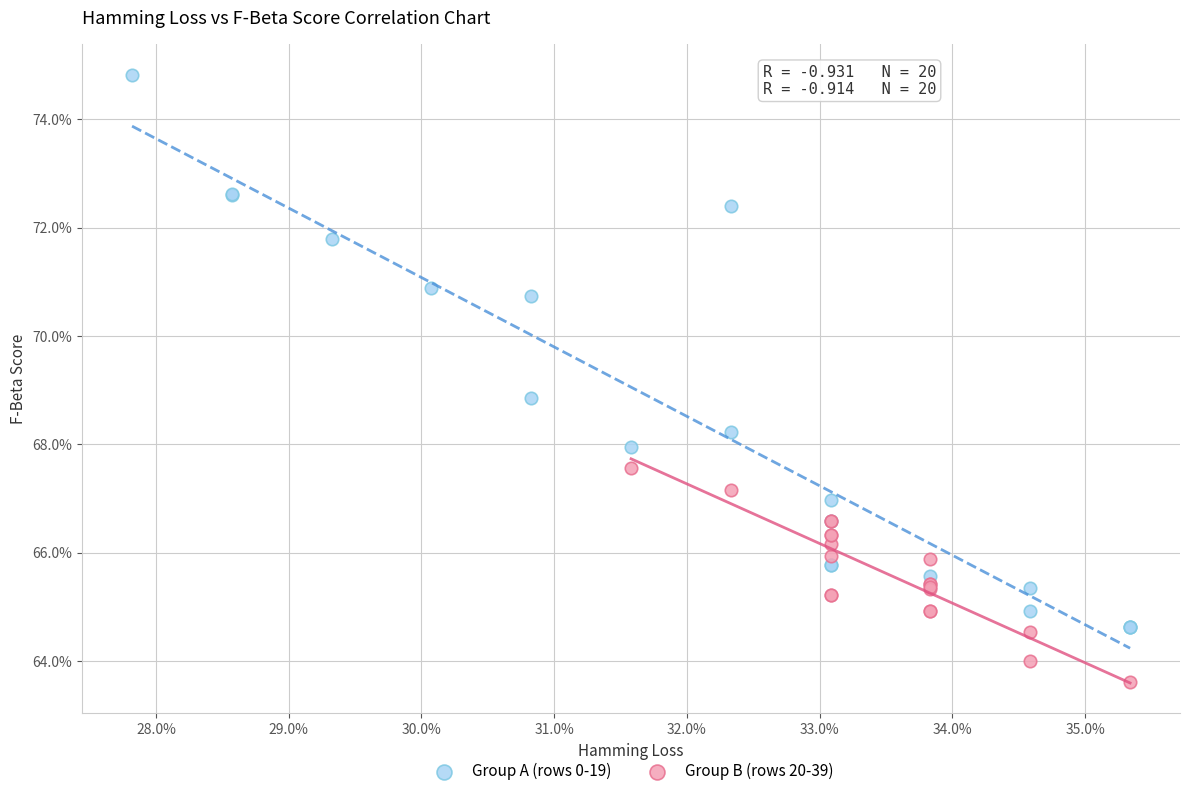

What are all the series names shown in the legend?

Group A (rows 0-19), Group B (rows 20-39)